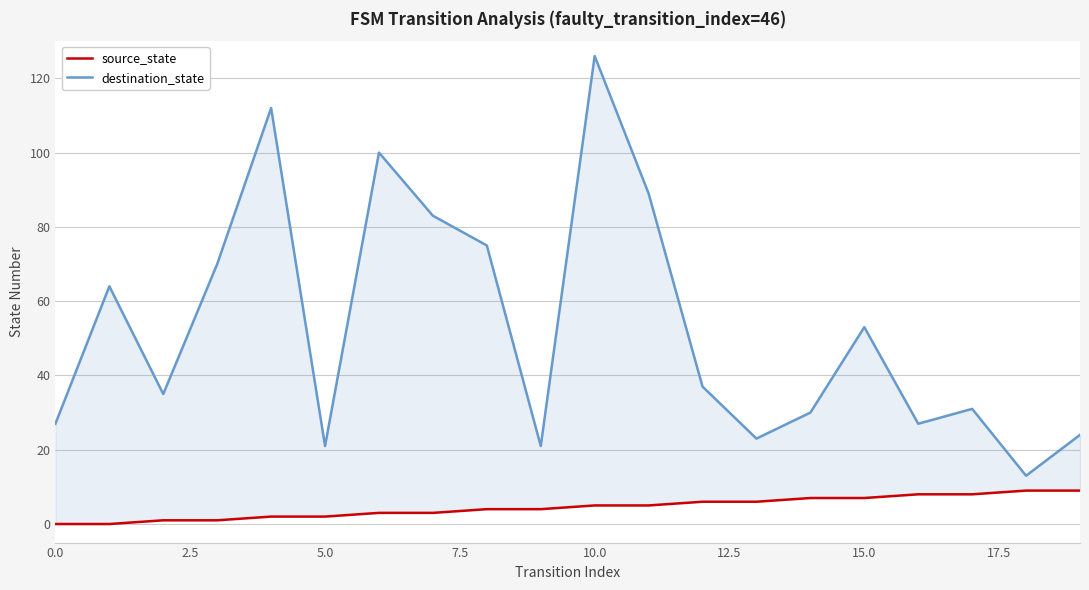

Which series has the largest total across all categories?

destination_state